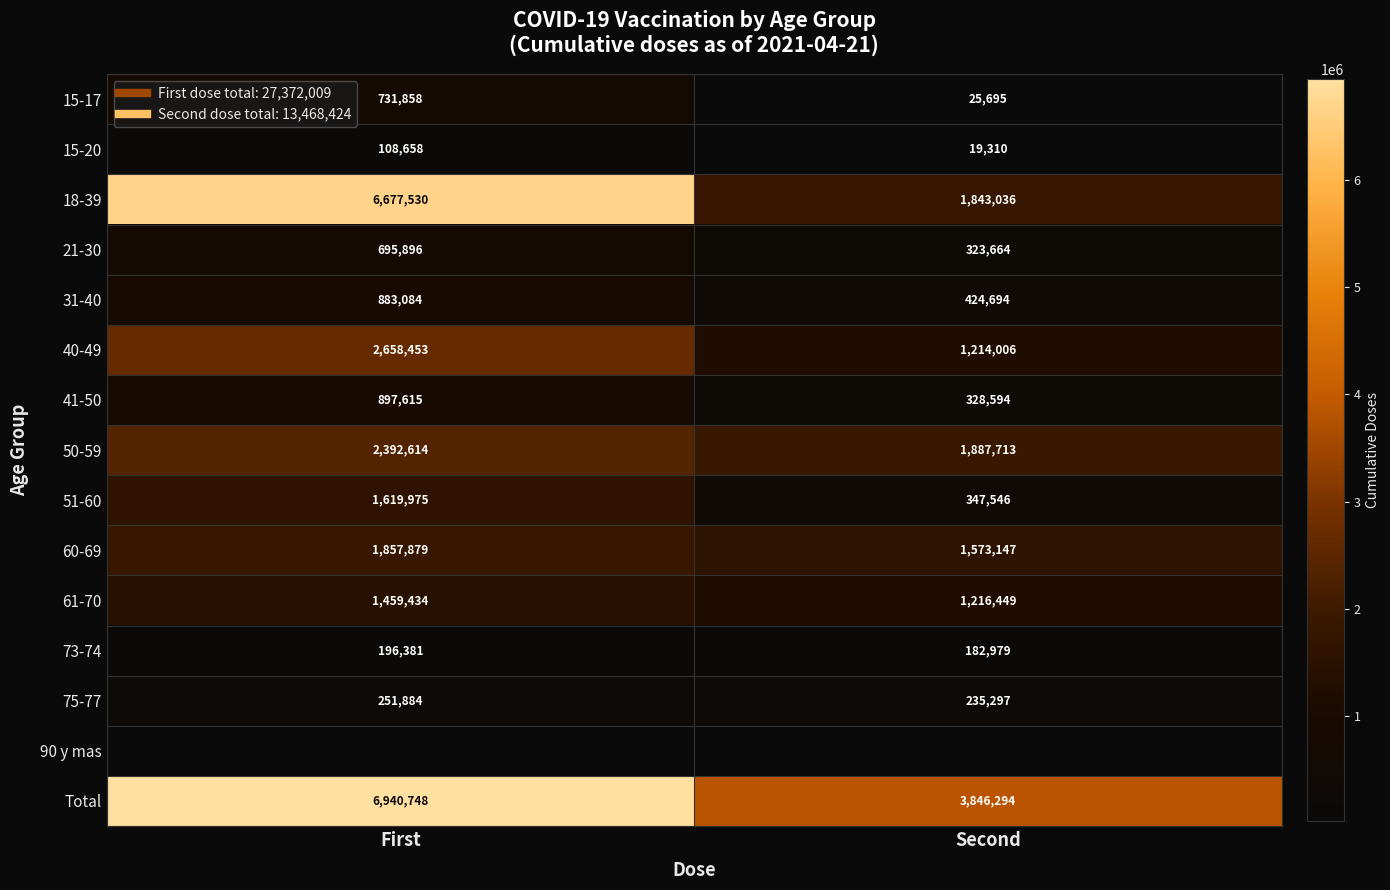

List the labels in order of 15-20 value, largest first.

First, Second